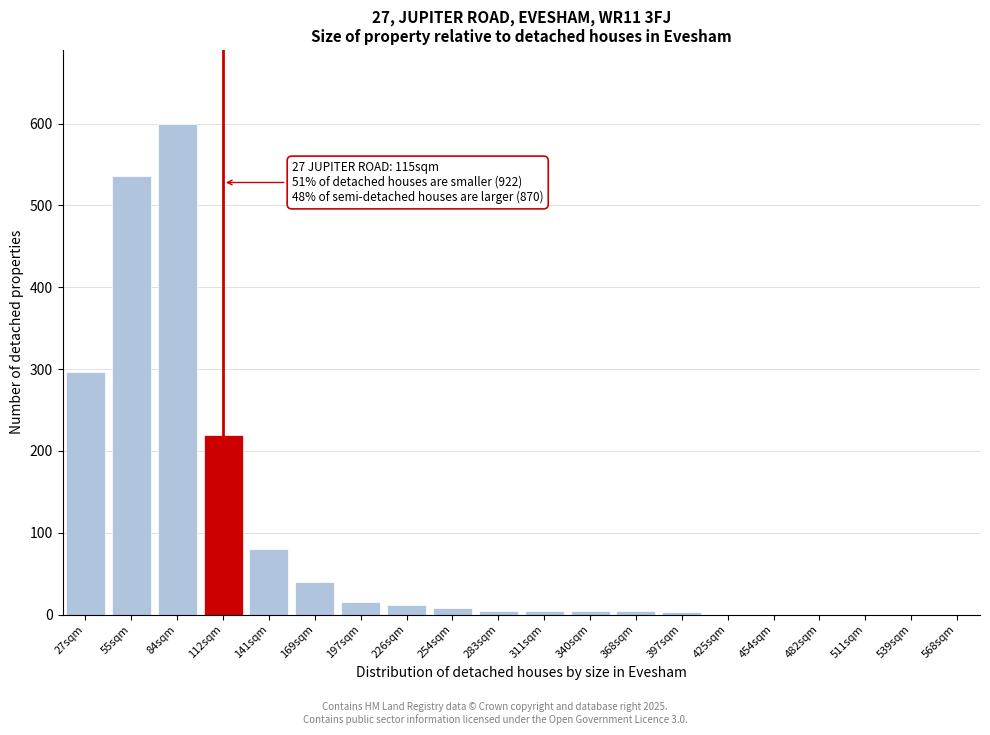

What is the approximate value at 112sqm?

220